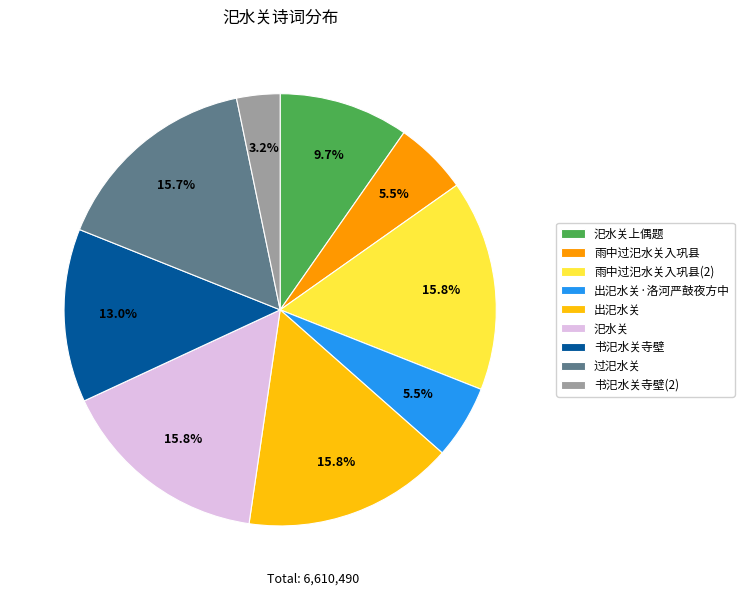

What is the total percentage of 书汜水关寺壁 and 书汜水关寺壁(2)?

16.2%